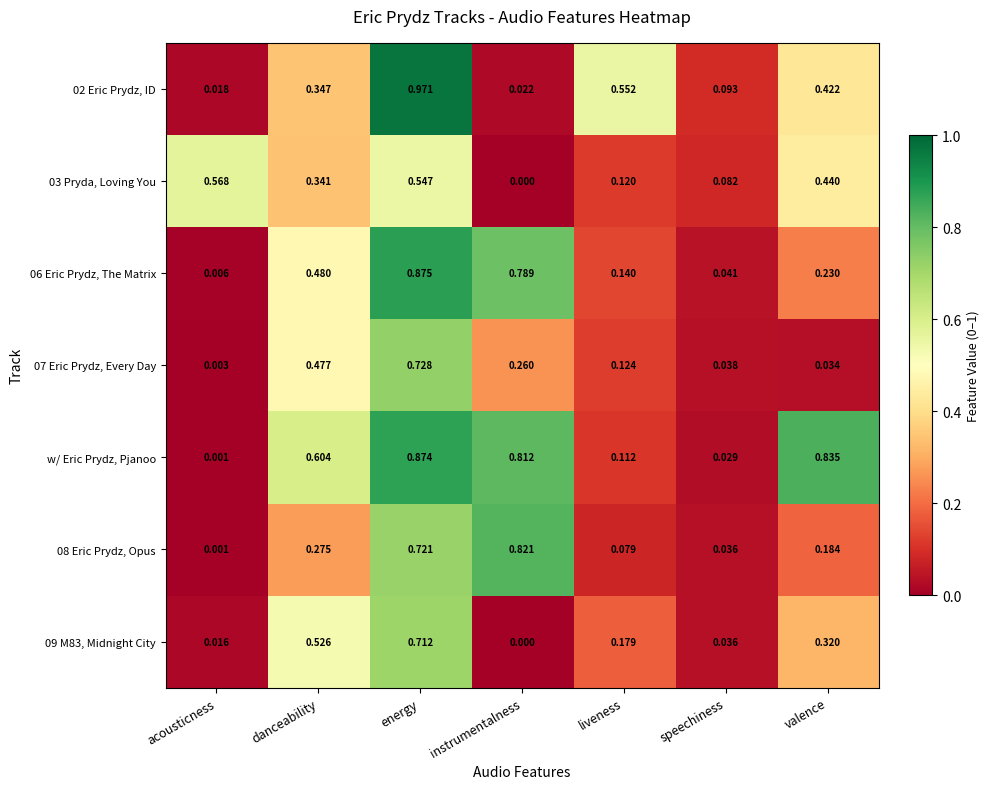

Which category has the highest value in the 07 Eric Prydz, Every Day series?

energy